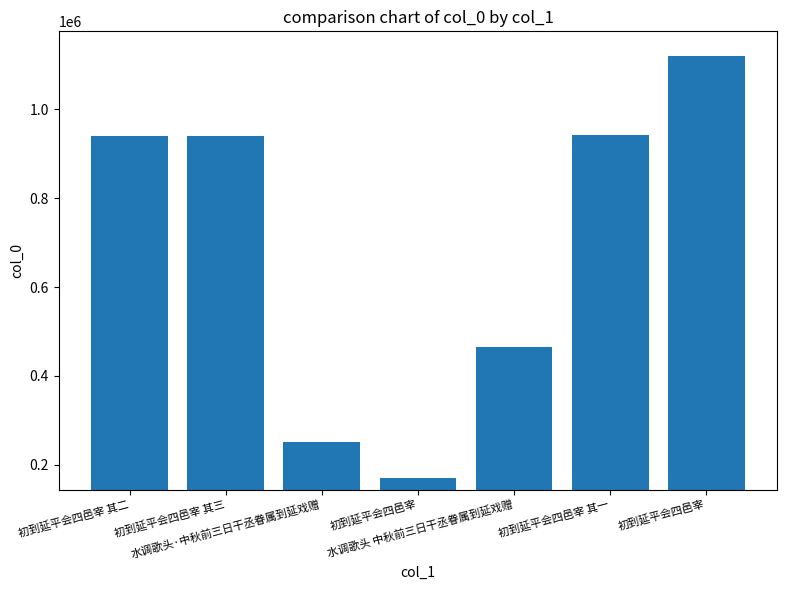

What is the average value?

689649